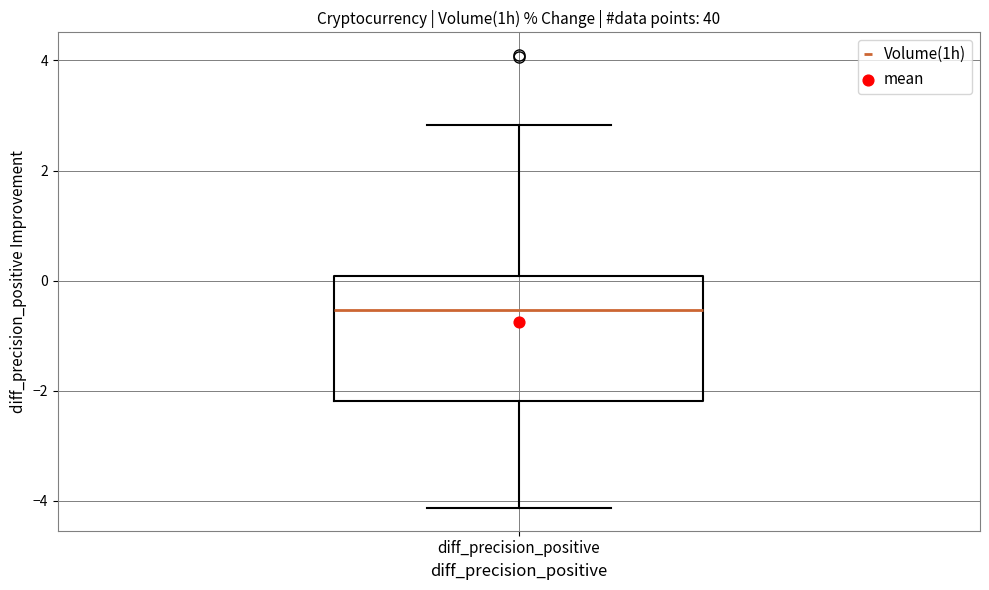

Read this box plot against the y-axis: the position of the median line, the range covered by the box, and the ends of both whiskers. The values are not printed on the chart, so give them approximately, as read against the axis.

median -0.6, box -2.2 to 0.0, whiskers -4.2 to 2.8